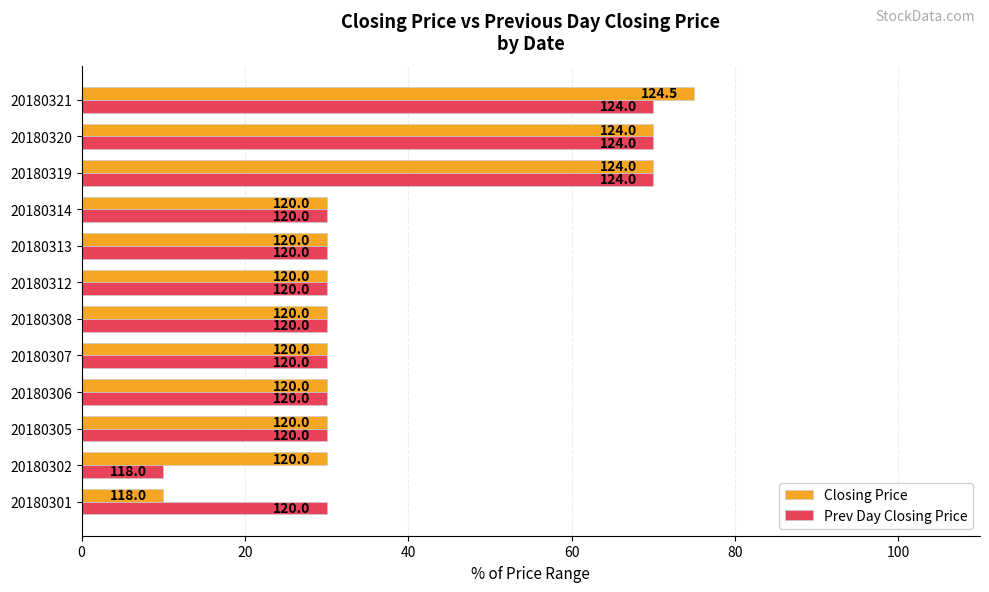

What is the maximum value for Prev Day Closing Price?

70